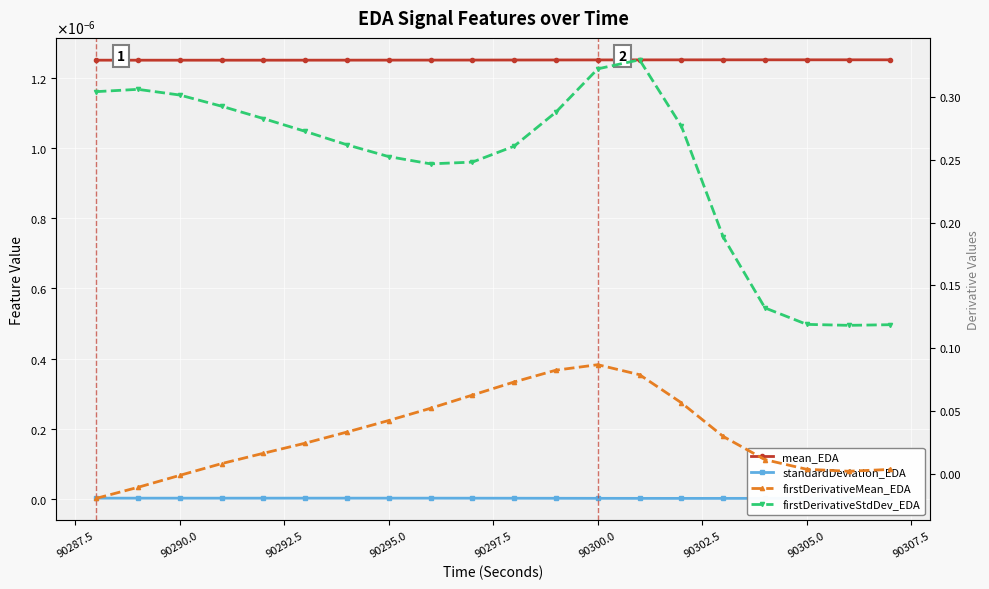

True or false: firstDerivativeMean_EDA has a value of 0.1 at 90295.0.

False